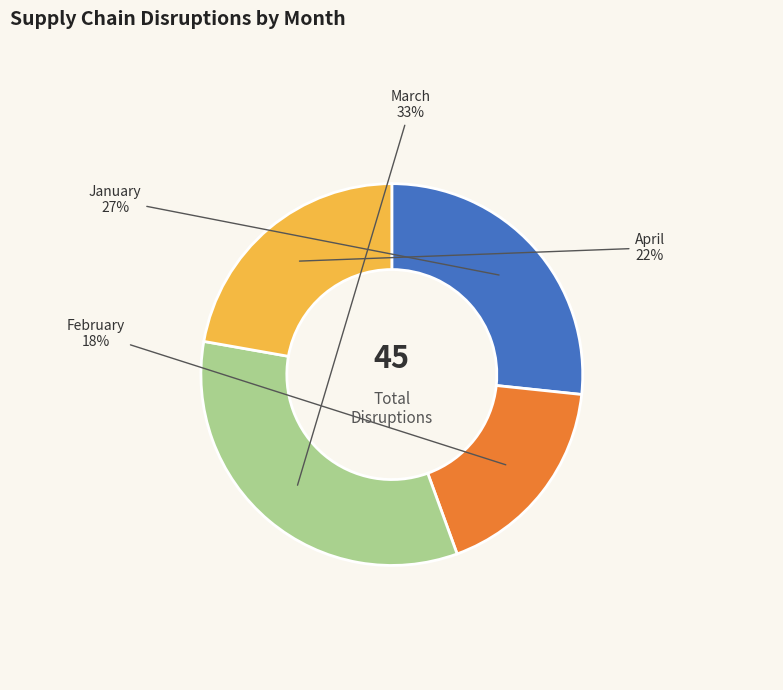

Rank the categories by value from highest to lowest.

March, January, April, February